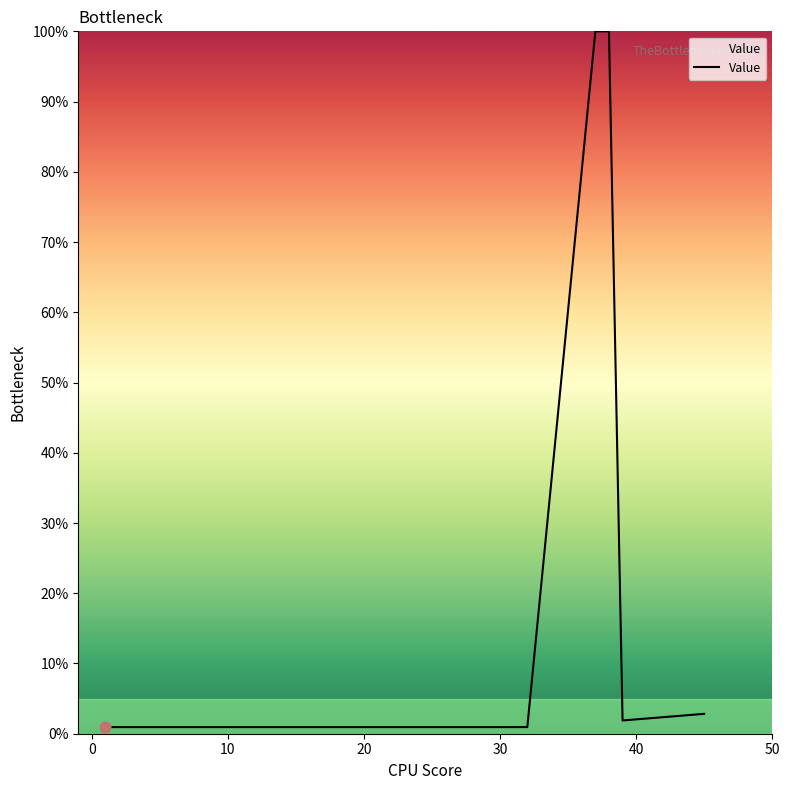

What is the maximum value shown in the chart?

100.0